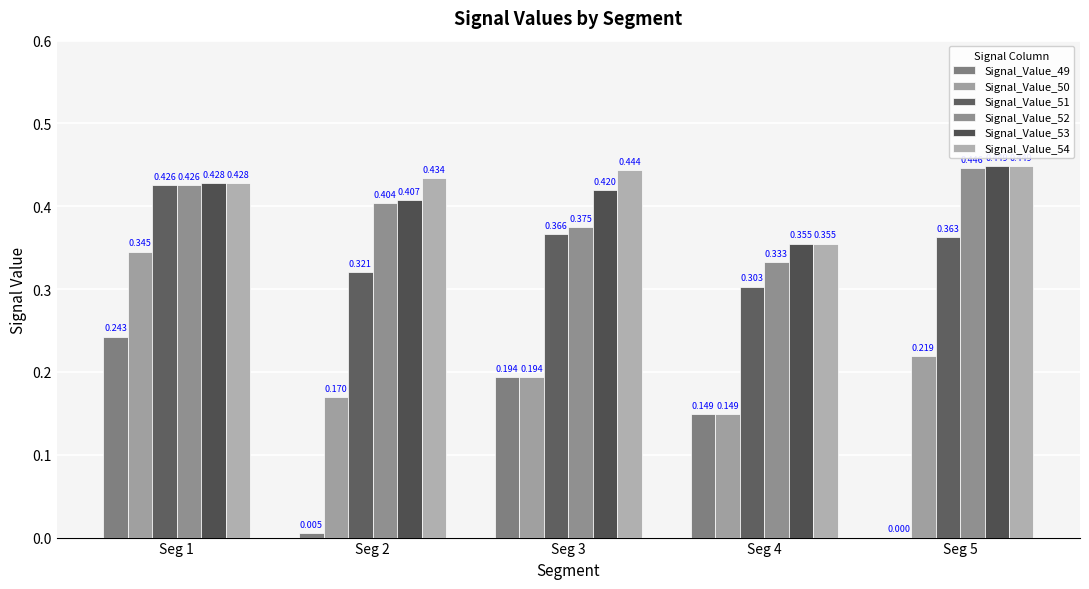

How many groups of bars are there?

5